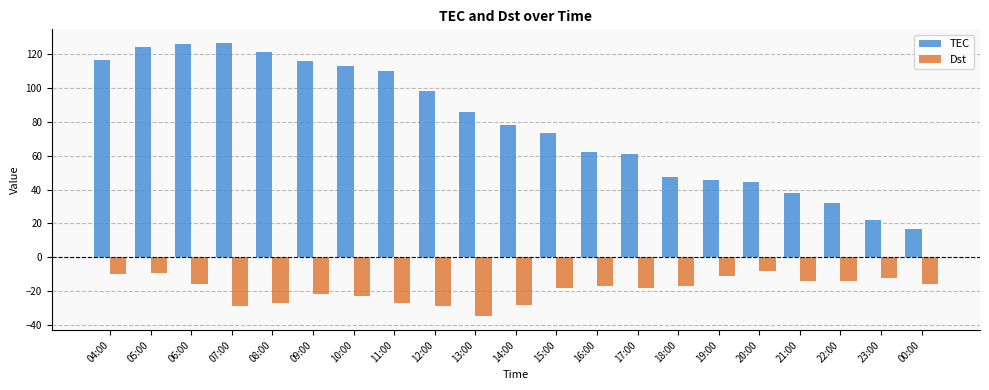

What is the difference between the second highest and minimum values in the TEC series?

109.5